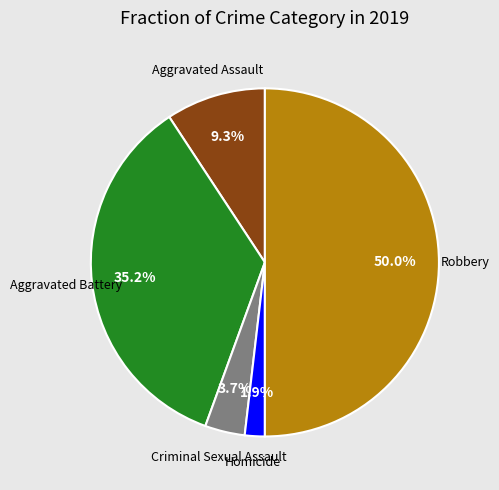

How many slices are in this pie chart?

5